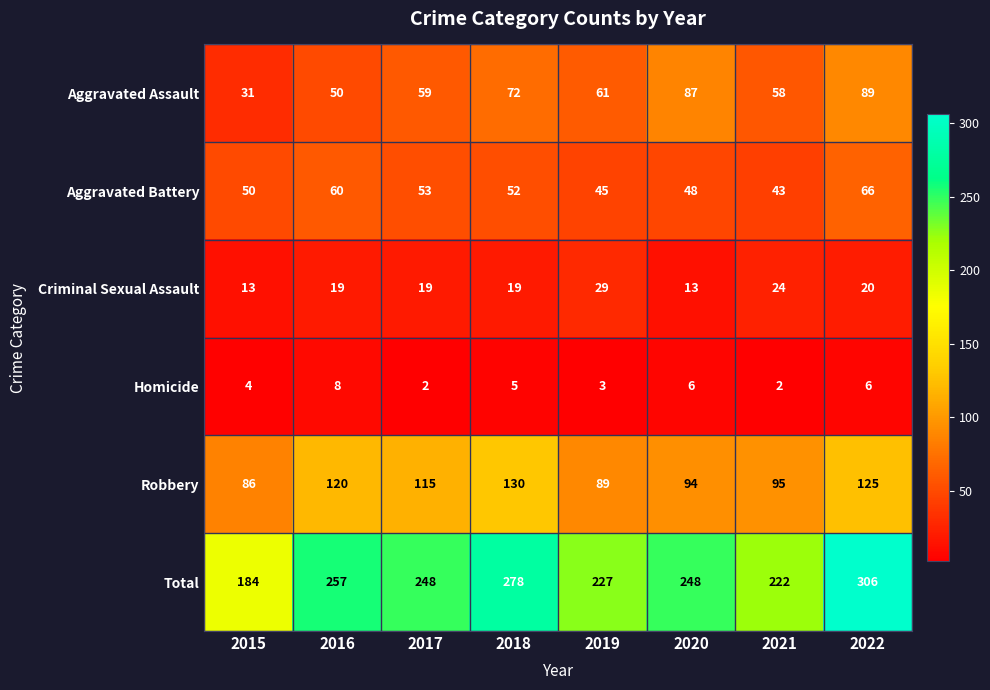

What is the approximate value of Robbery at 2016?

120